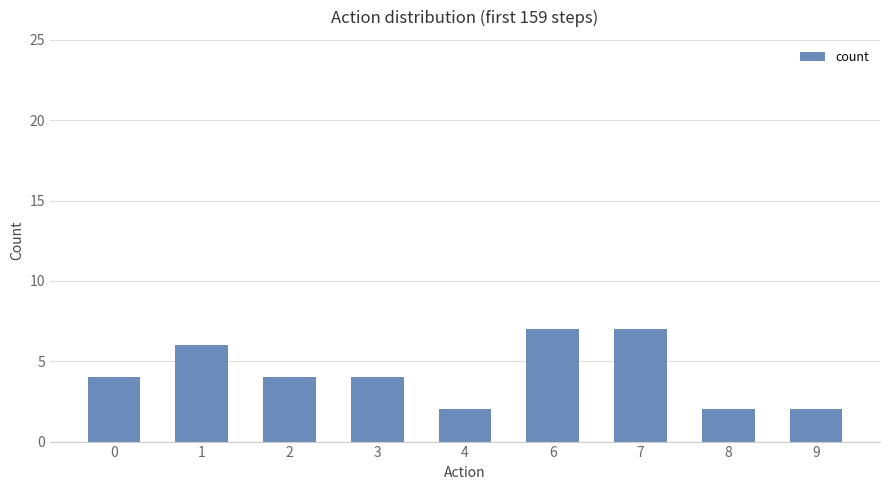

What is the value of the 8th bar from the left?

2